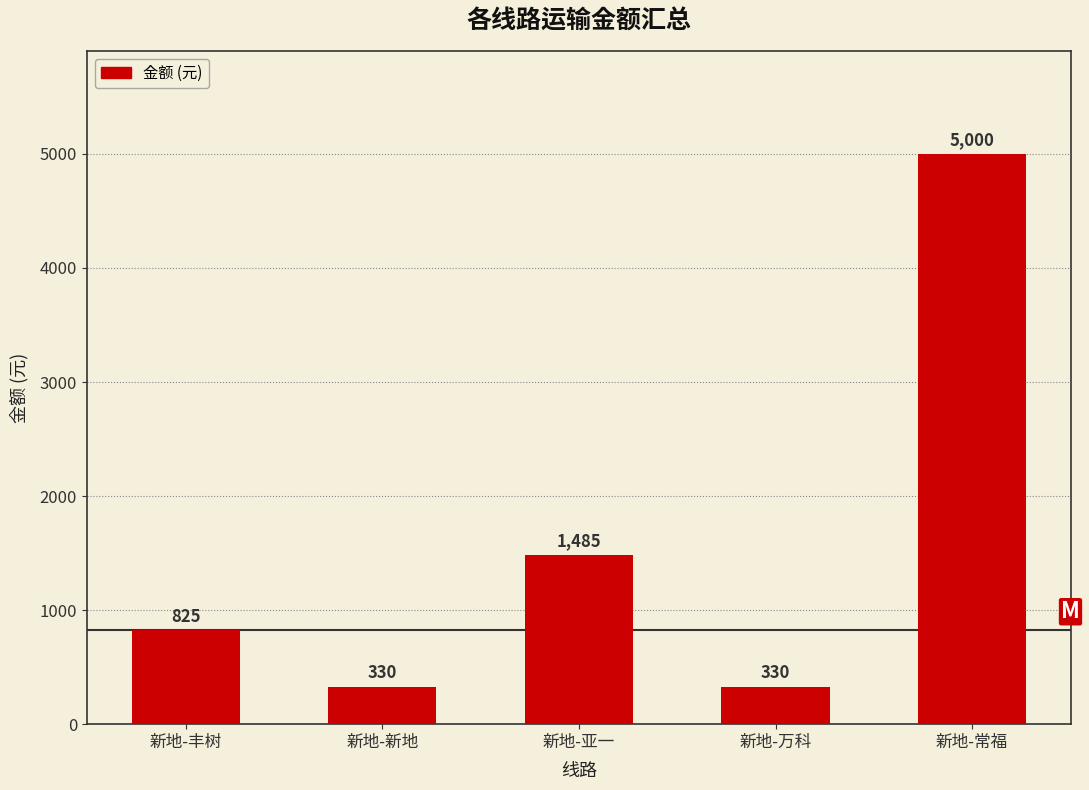

Which has a higher value, 新地-万科 or 新地-常福?

新地-常福